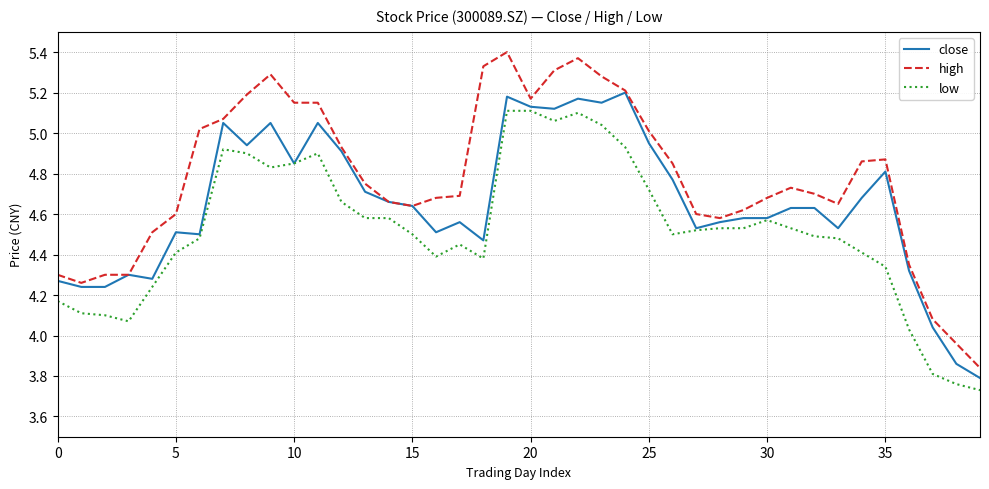

Which series has the widest spread of values?

high